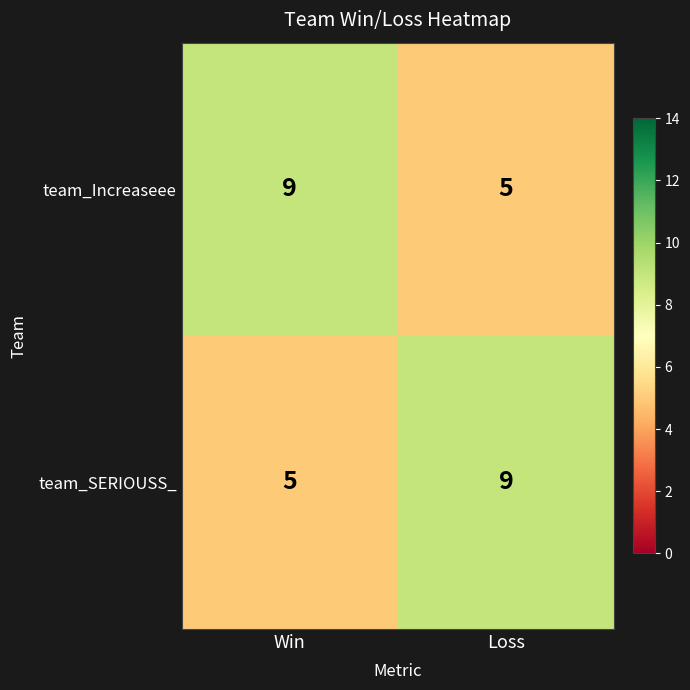

What is the difference between the highest and lowest values at Loss?

4